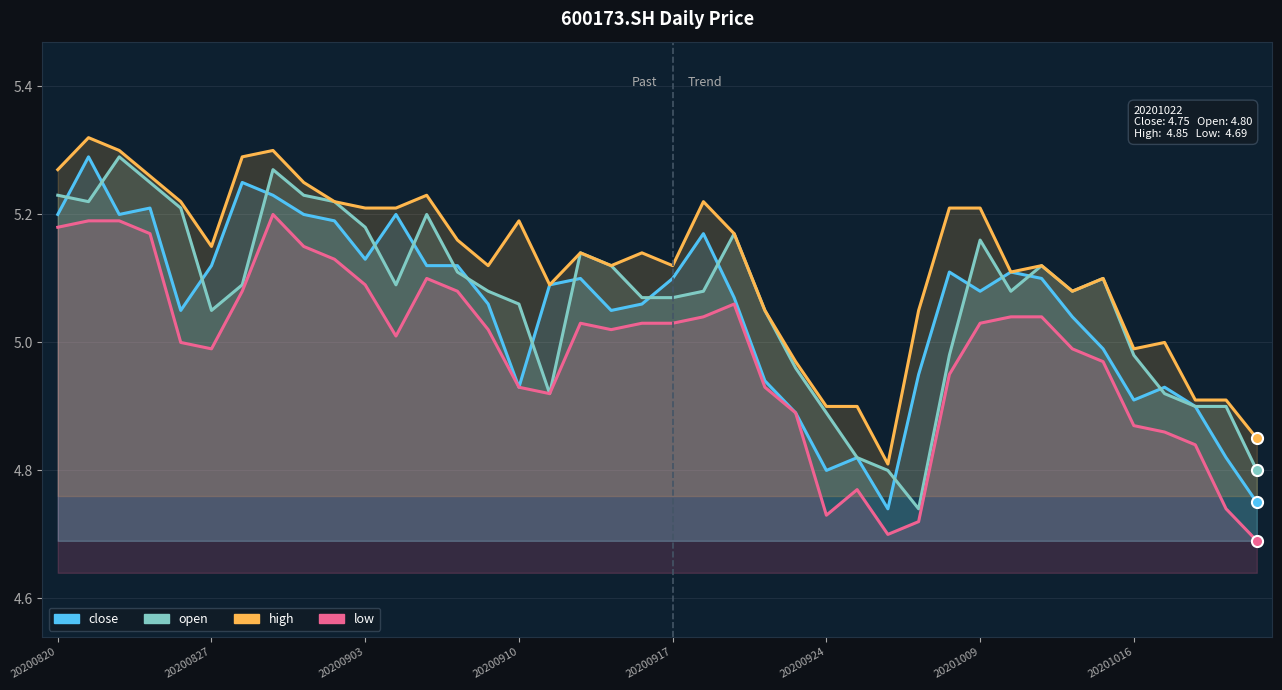

What is the sum of the open values at 15 and 21?

10.1